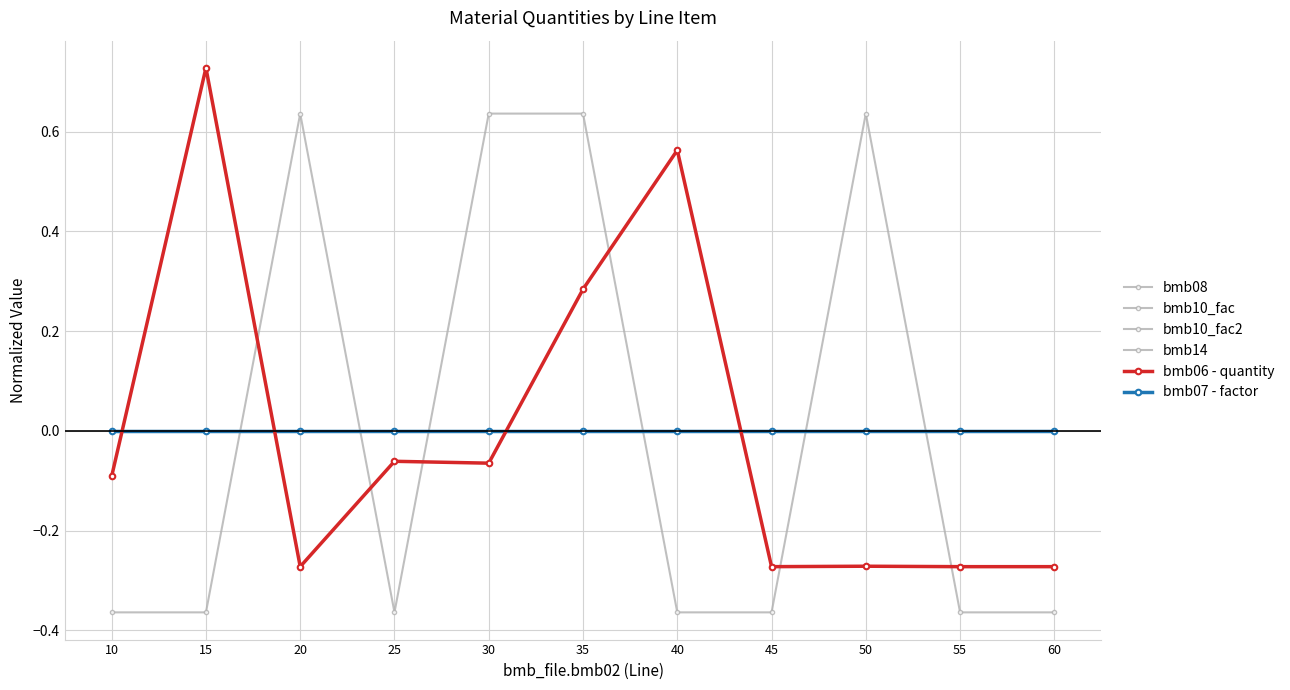

Is this an area chart (filled region under the line)?

No